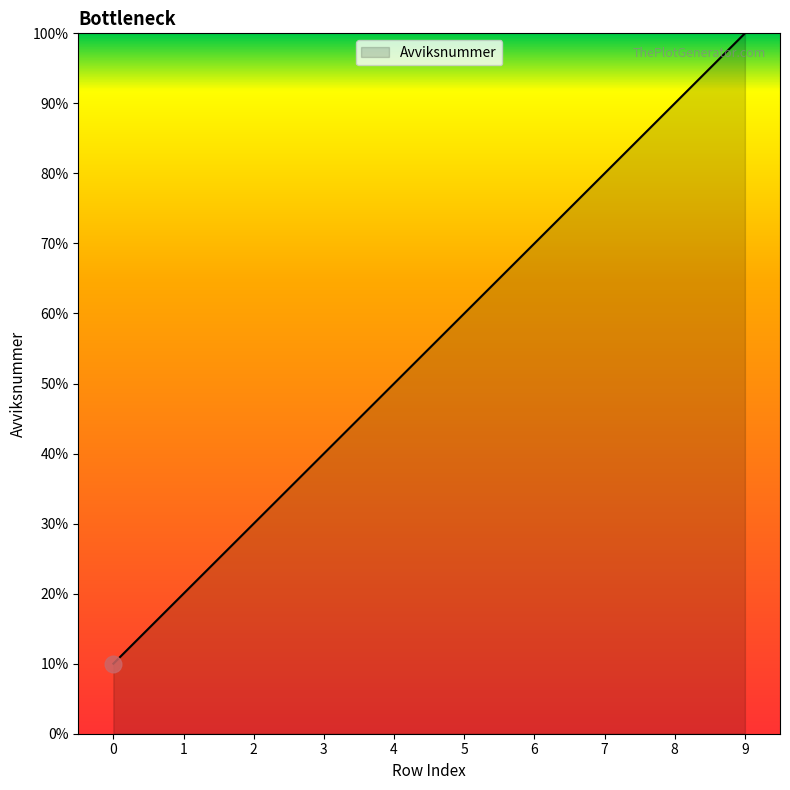

What is the minimum value shown in the chart?

1